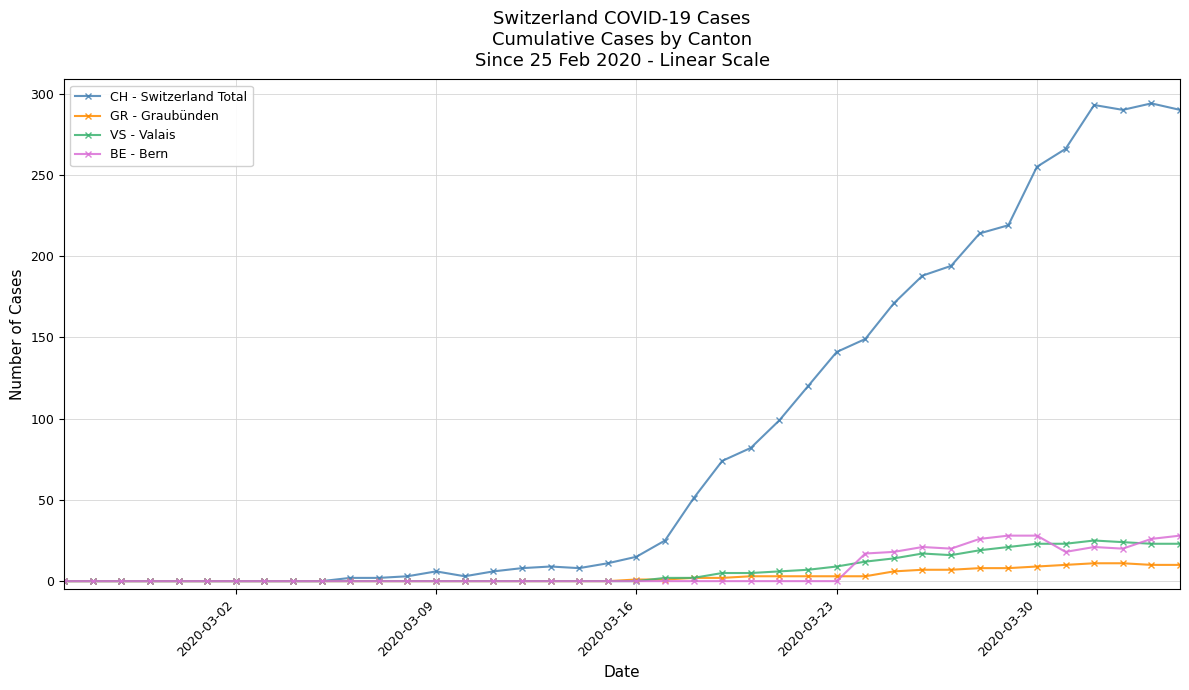

What is the value of the CH - Switzerland Total point at the 35th from the left?

255